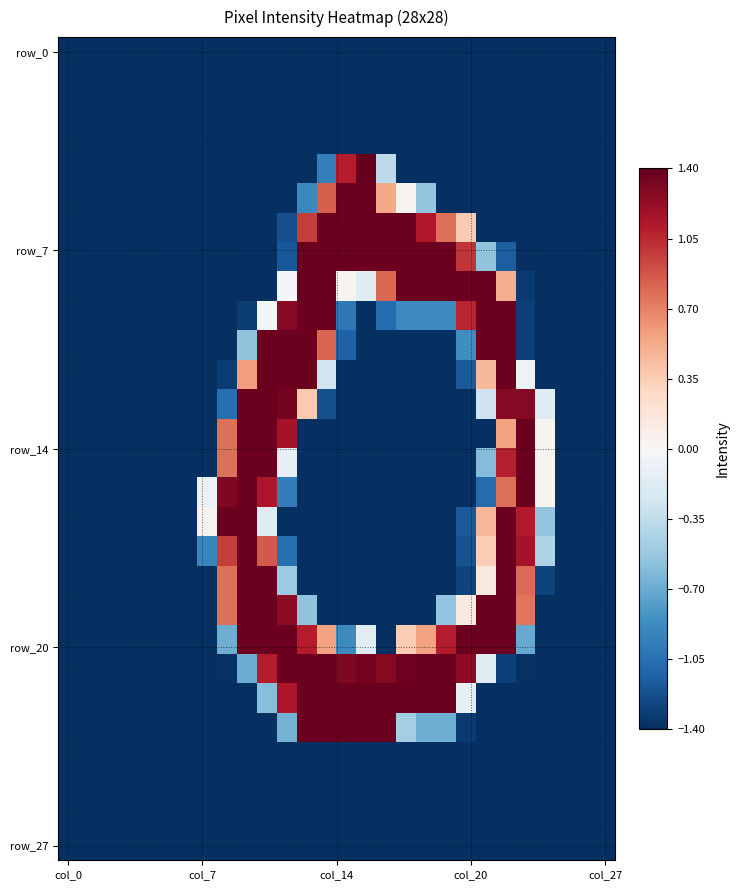

What is the greatest value displayed?

1.4